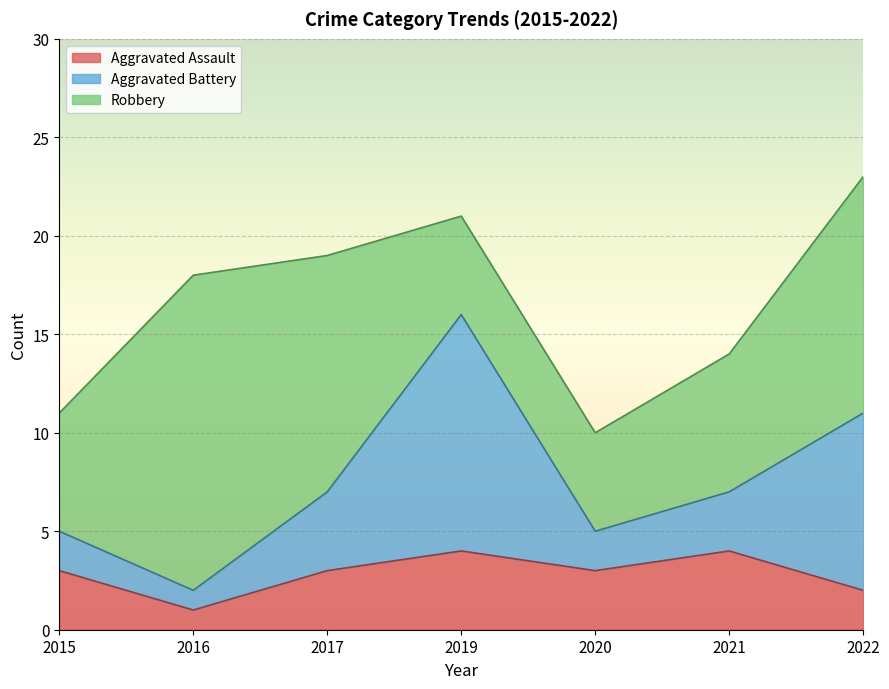

Which category has the highest value in the Robbery series?

2016